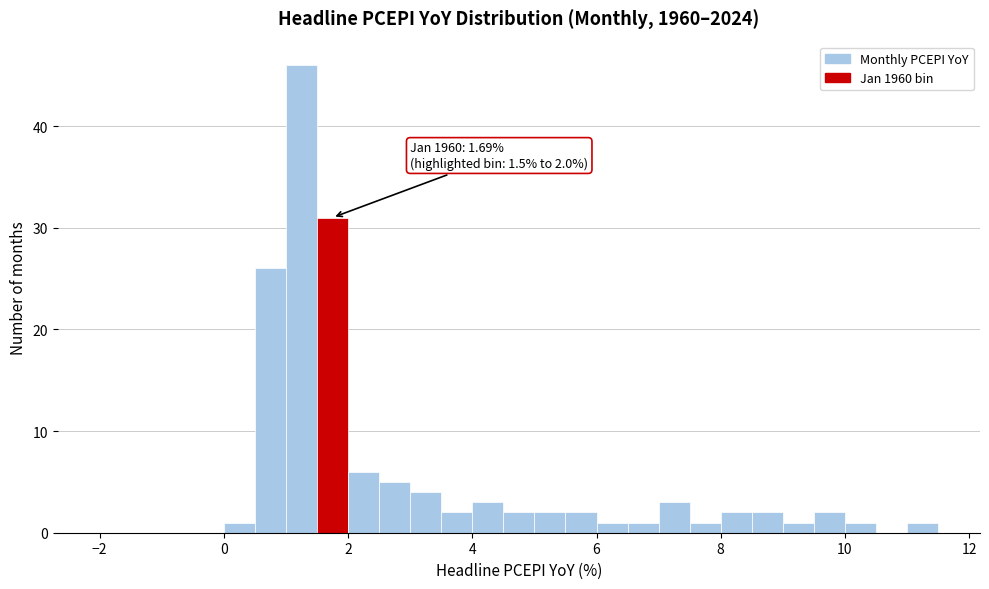

Read against the x-axis, roughly where is the centre of the tallest bar?

1.2